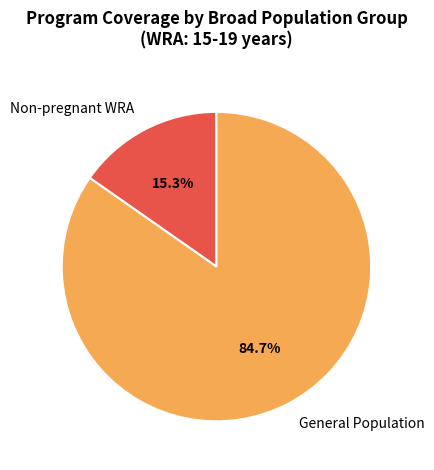

Rank the categories by value from highest to lowest.

General Population, Non-pregnant WRA